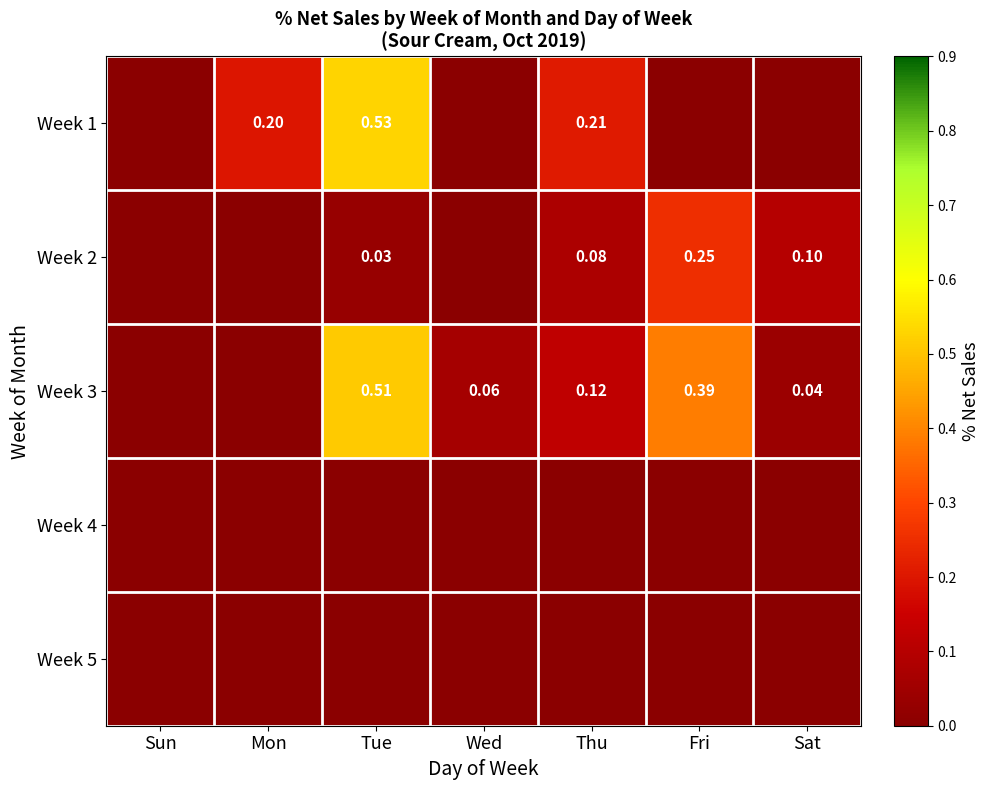

Which has a higher value, Tue or Sun?

Tue